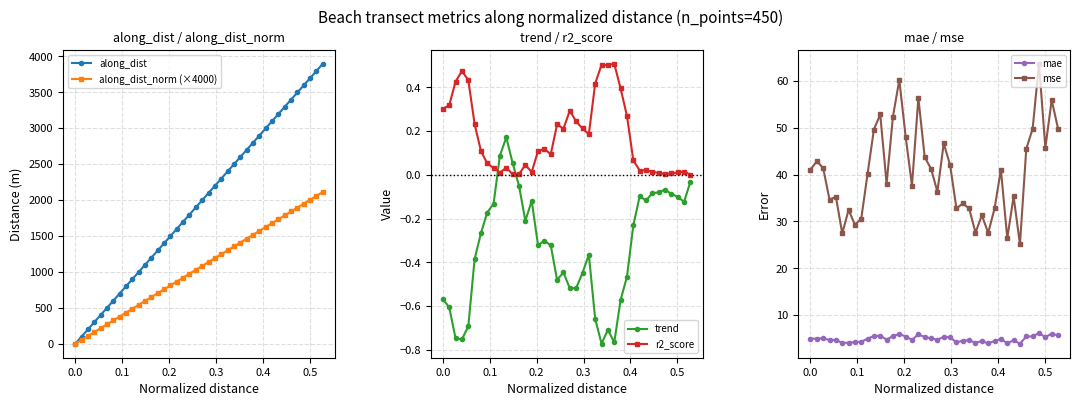

How many values in trend are above zero?

3